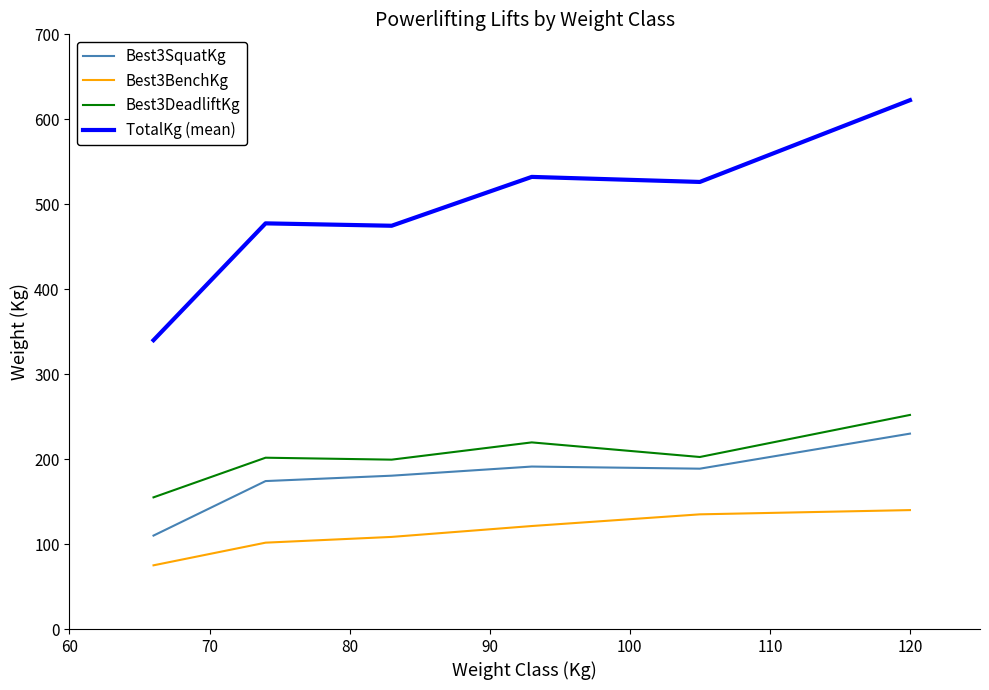

What is the maximum value for Best3SquatKg?

230.0